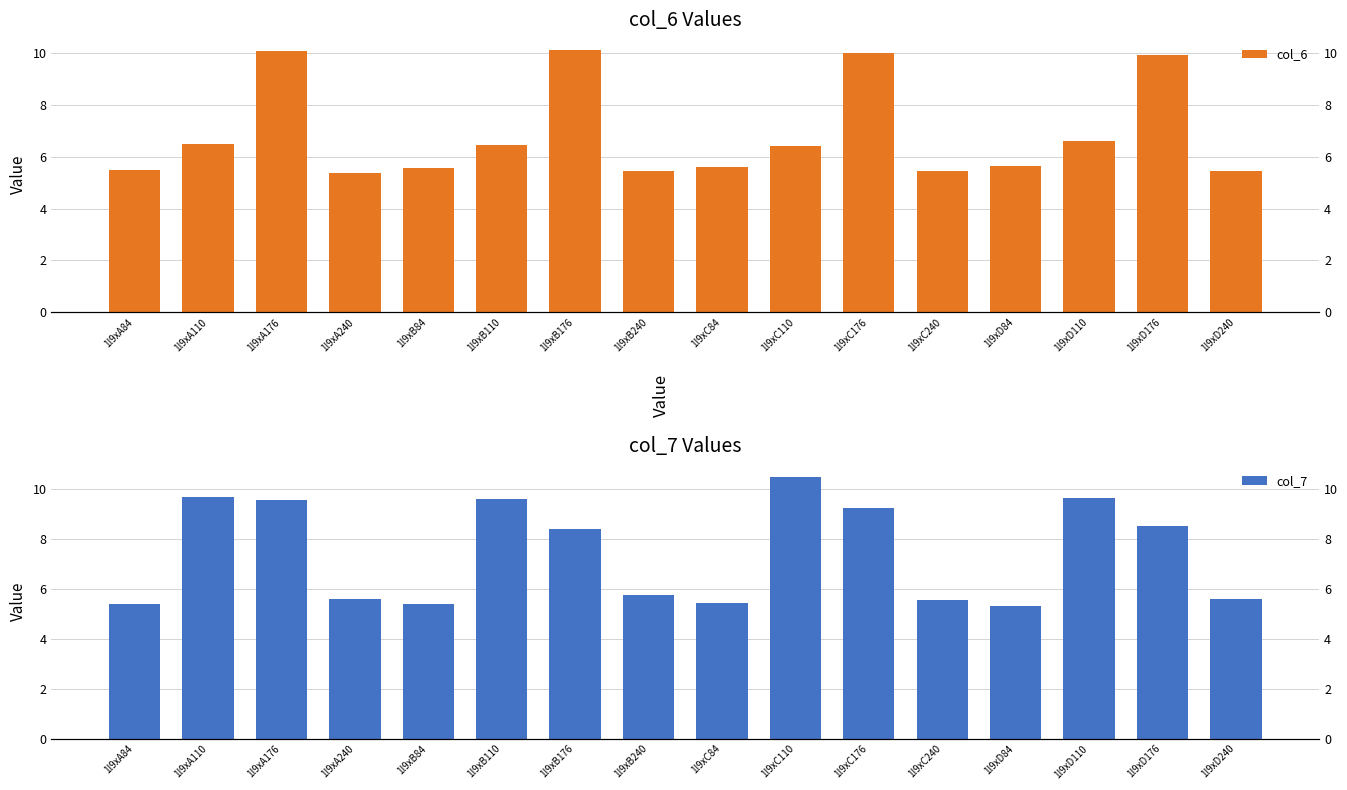

What is the maximum value shown in the chart?

10.5